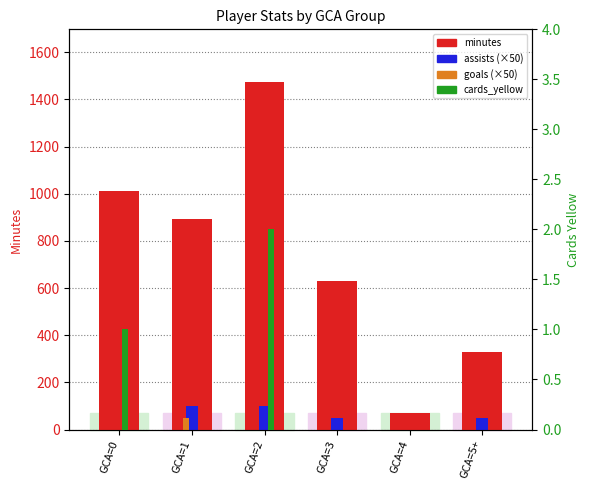

How many series are shown in this chart?

4